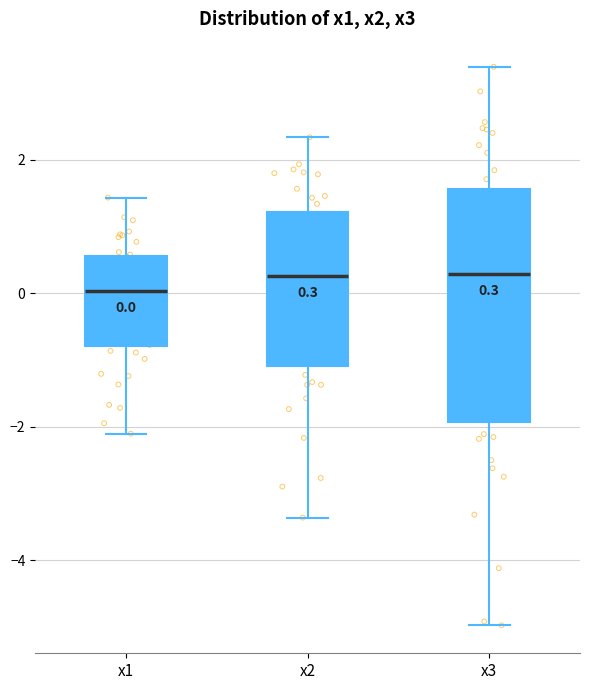

Comparing the boxes themselves (not the whiskers), which one is the tallest?

x3